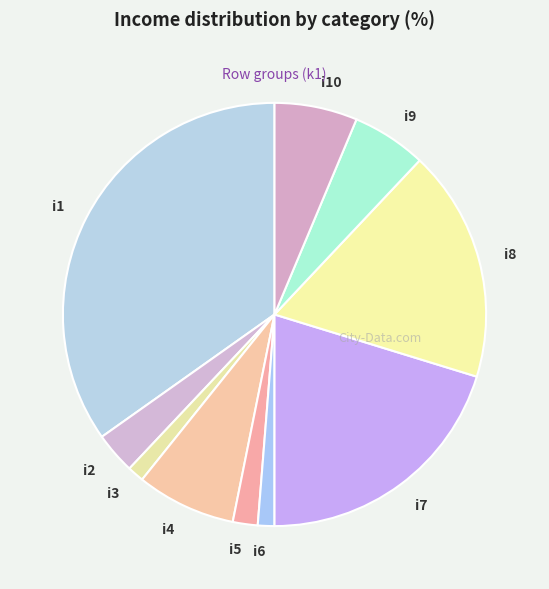

Is i7 the majority of the pie?

No